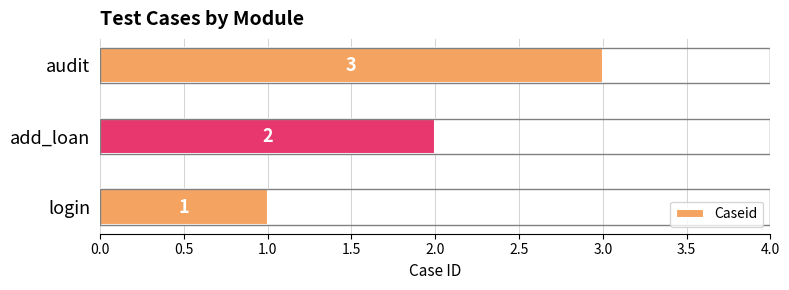

What is the sum of the values at add_loan and login?

3